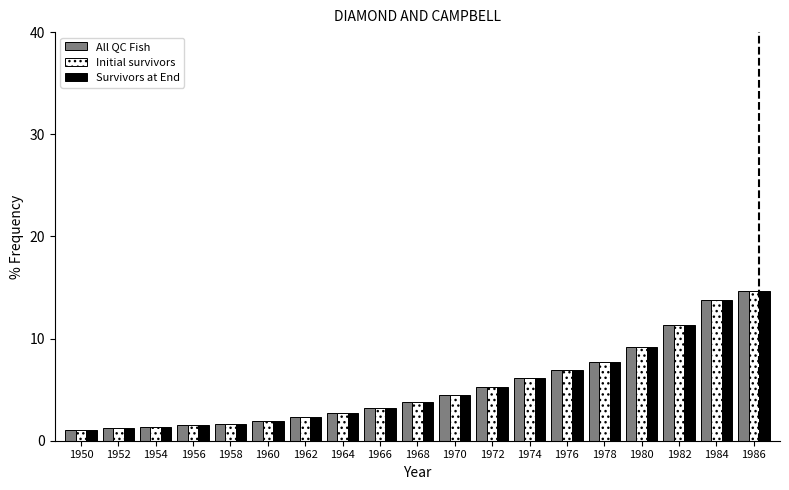

What is the highest value of the Survivors at End series?

14.7